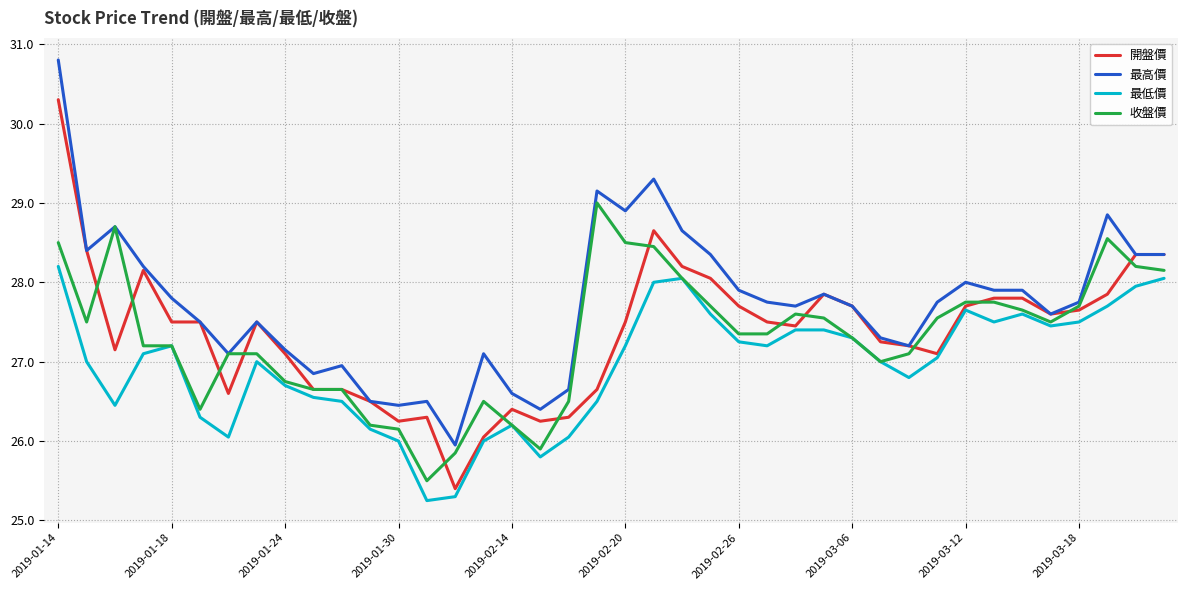

Which series has the largest total across all categories?

最高價